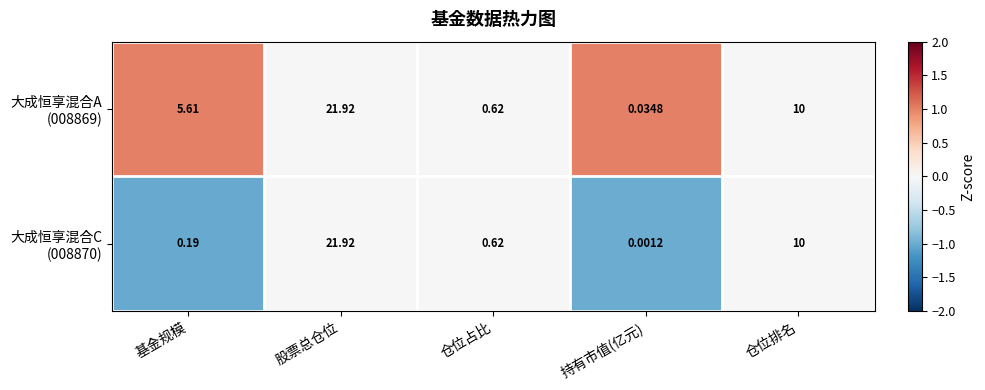

At which category is the sum across all series the highest?

股票总仓位